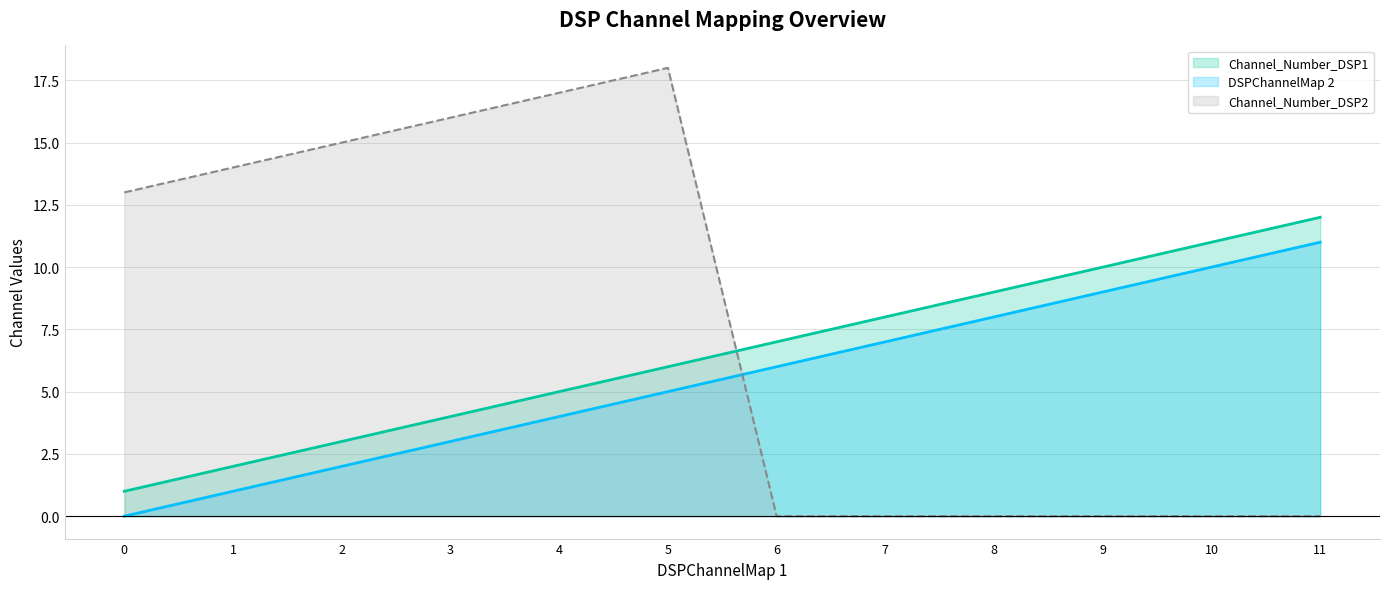

What are all the series names shown in the legend?

Channel_Number_DSP1, DSPChannelMap 2, Channel_Number_DSP2